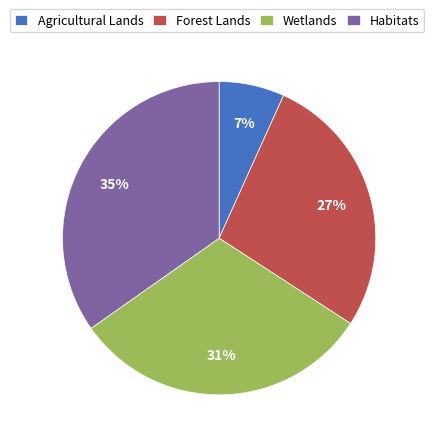

To the nearest percent, what percentage of the pie is Forest Lands?

27%